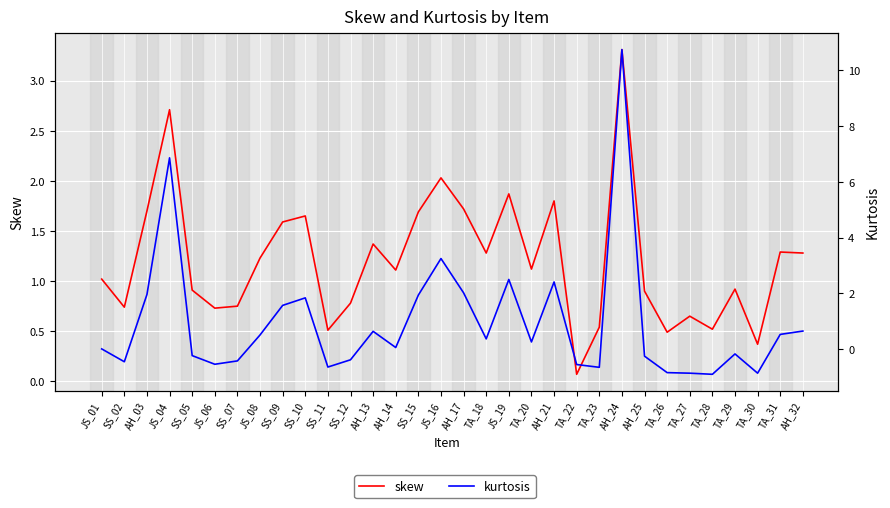

Which series has the largest total across all categories?

skew